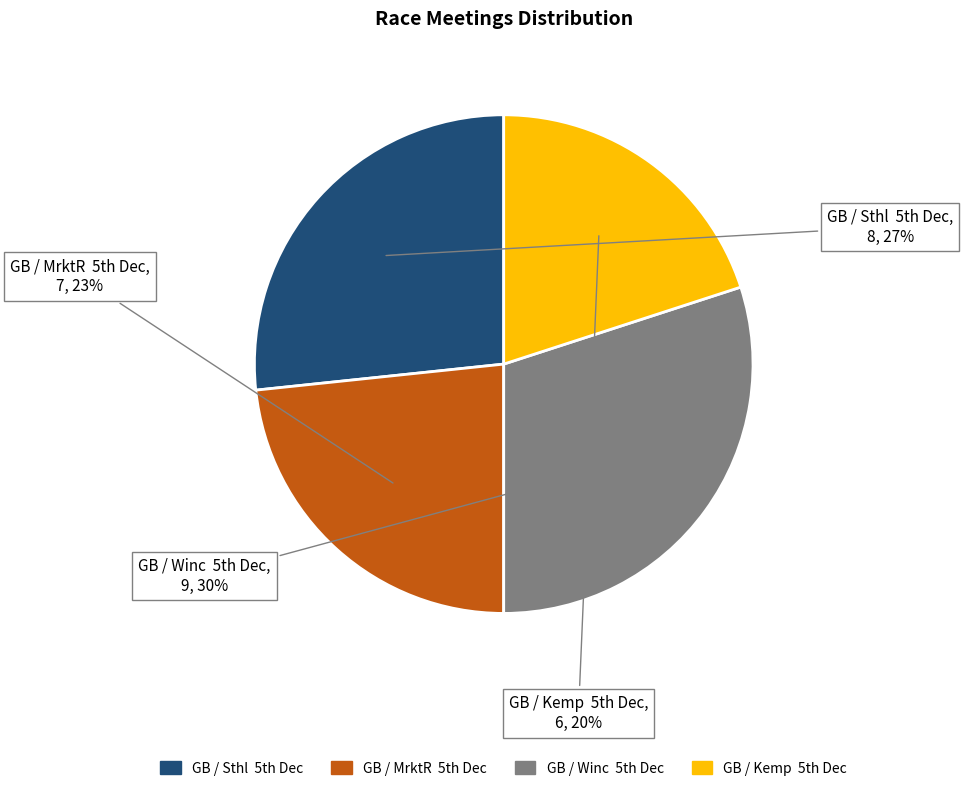

To the nearest percent, what is the average slice percentage?

25%